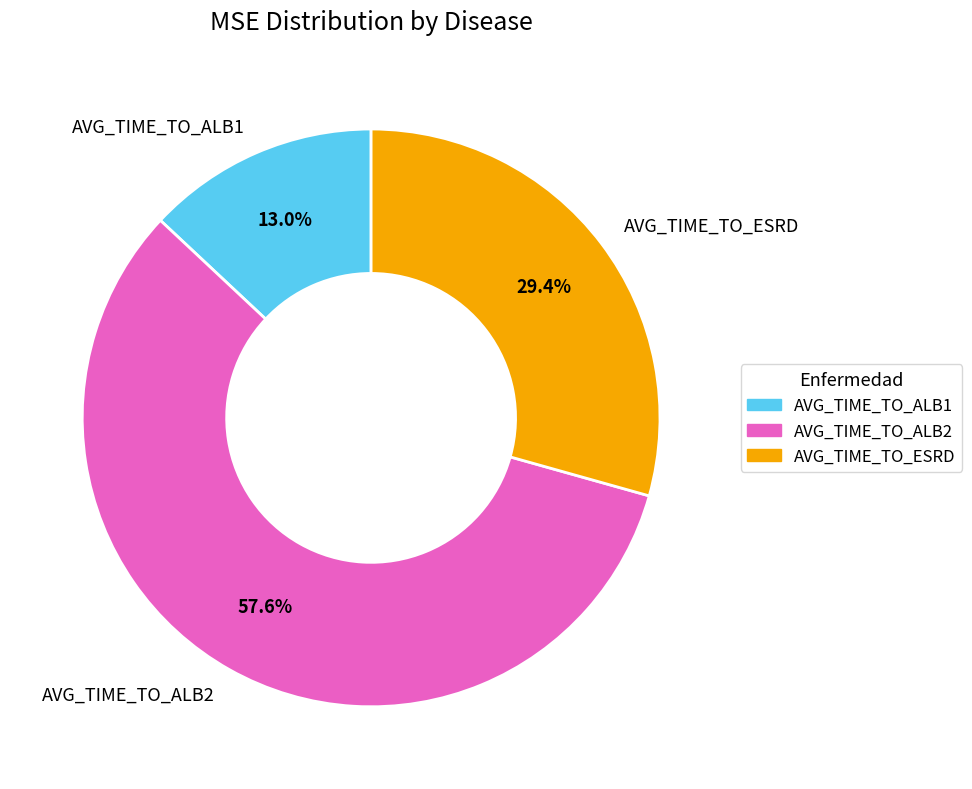

Does AVG_TIME_TO_ESRD represent more than half of the total?

No